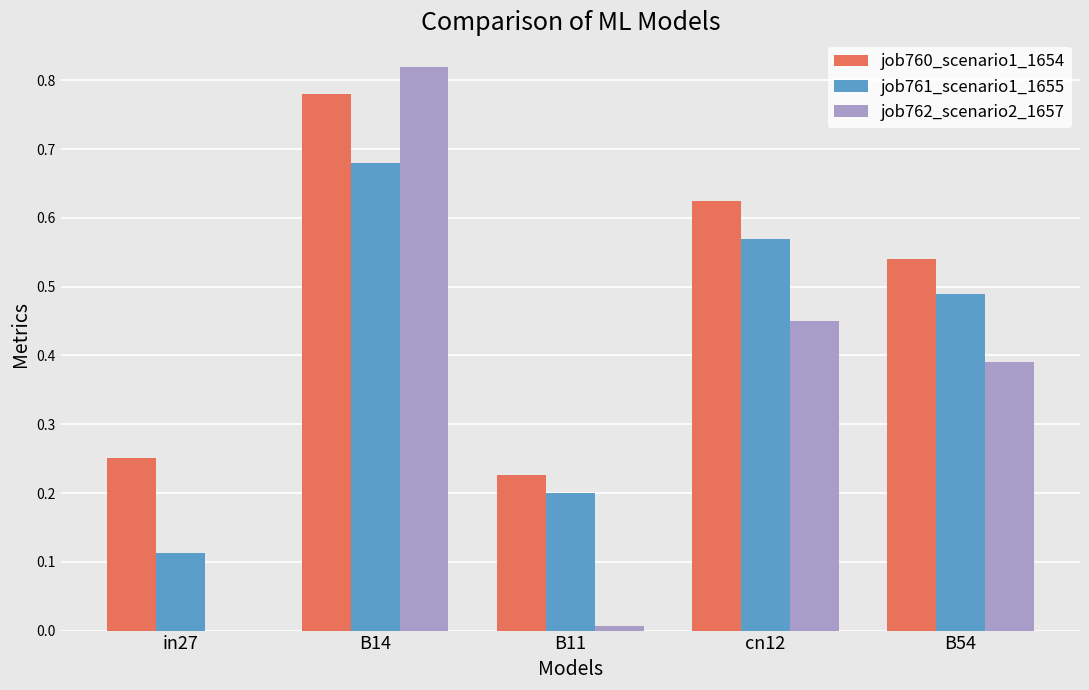

Which category has the highest value in the job760_scenario1_1654 series?

B14